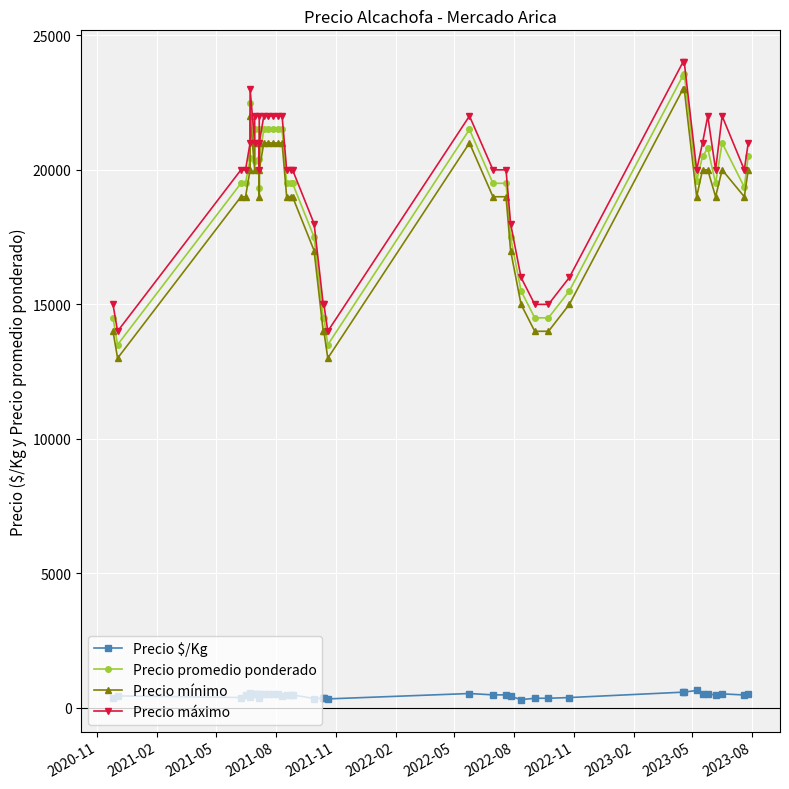

At which label is Precio mínimo closest to 18000?

2021-05